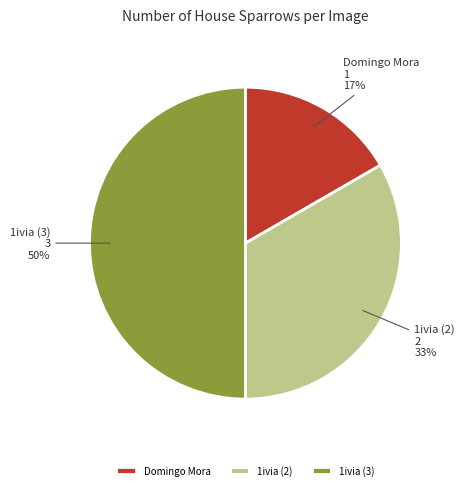

Which has a higher value, 1ivia (3) or Domingo Mora?

1ivia (3)